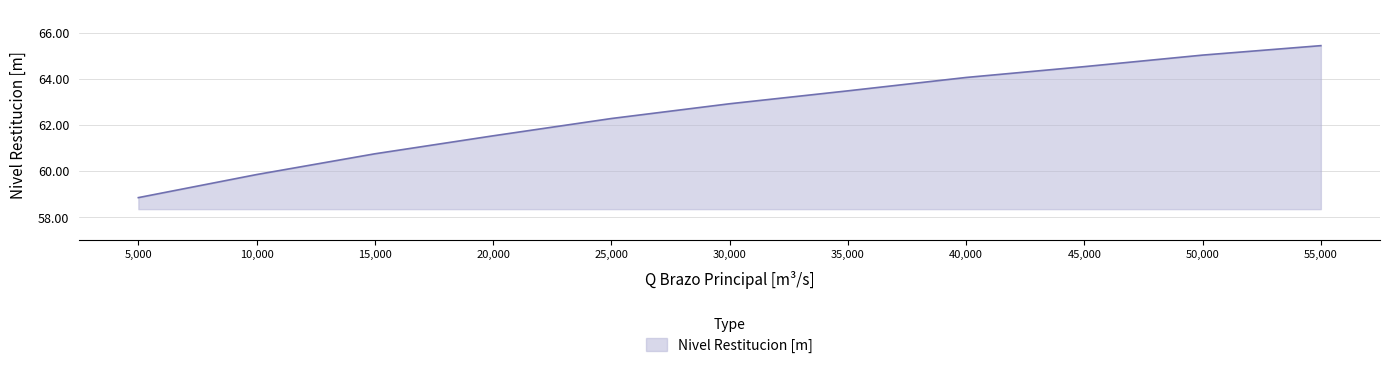

What is the change in value from 25,000 to 35,000?

+1.2